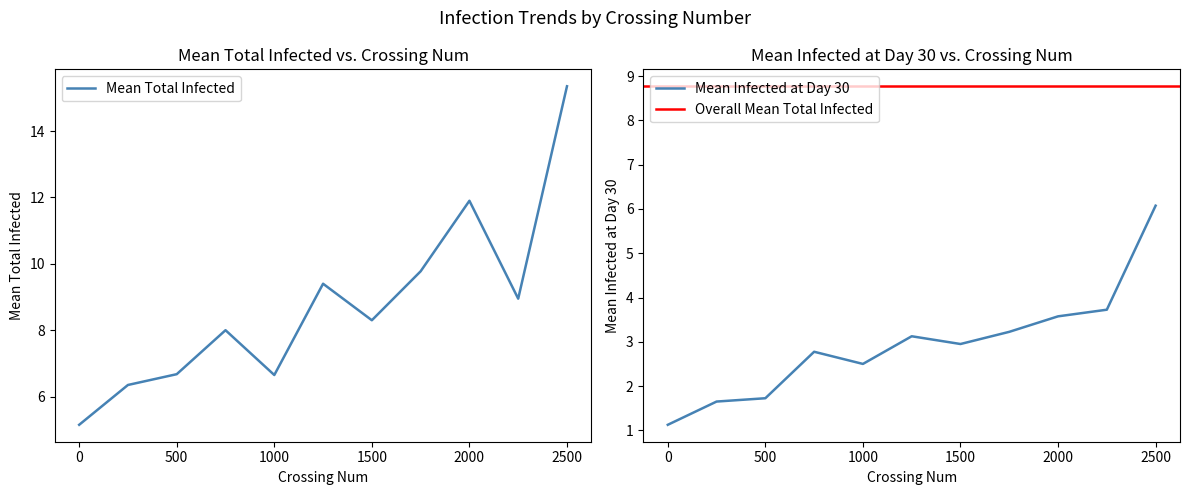

Which category has the highest value in the Mean Infected at Day 30 series?

2500